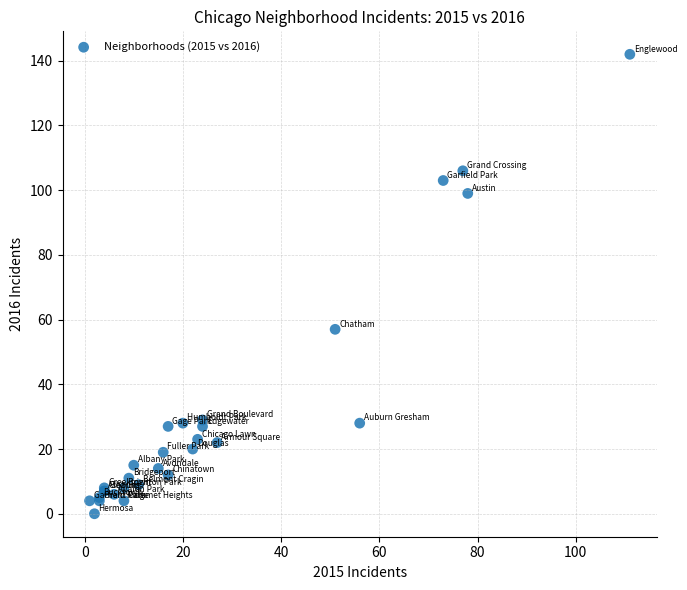

What Y value in the scatter plot is closest to 71?

57